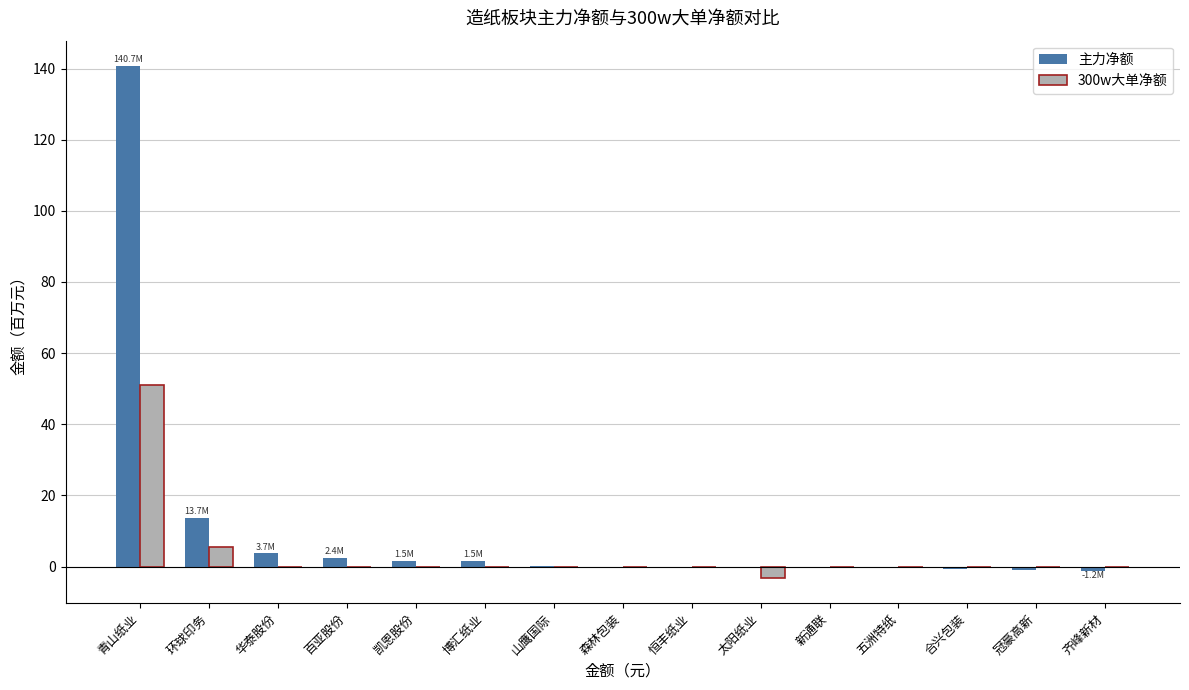

Which series has the largest total across all categories?

主力净额